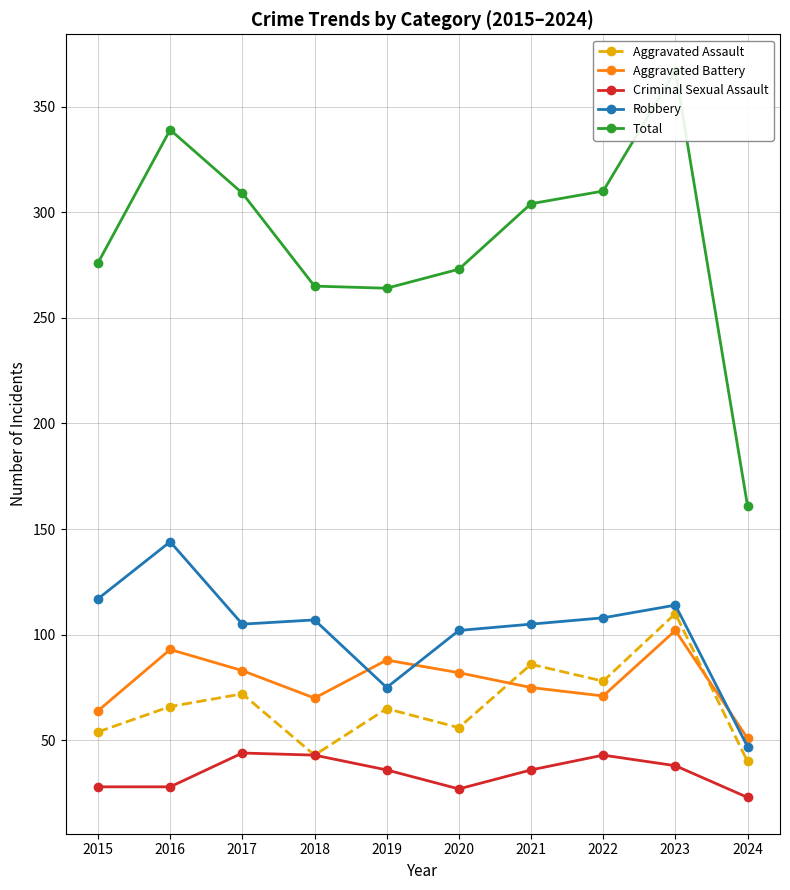

What is the value of the Aggravated Battery point at the 9th from the left?

102